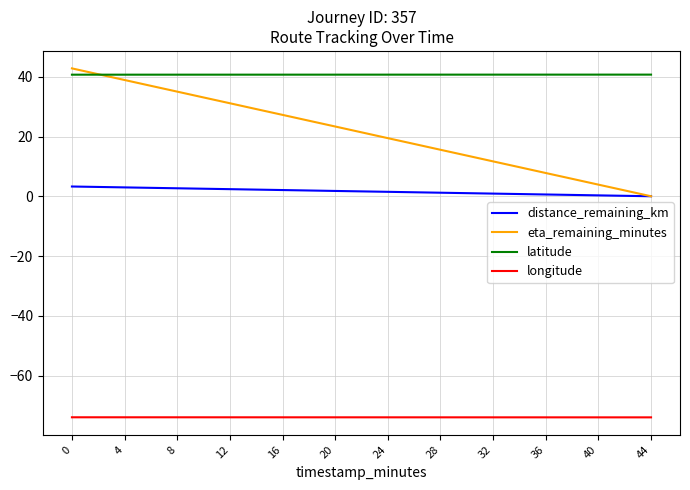

Rank the series by their average value, from highest to lowest.

latitude, eta_remaining_minutes, distance_remaining_km, longitude